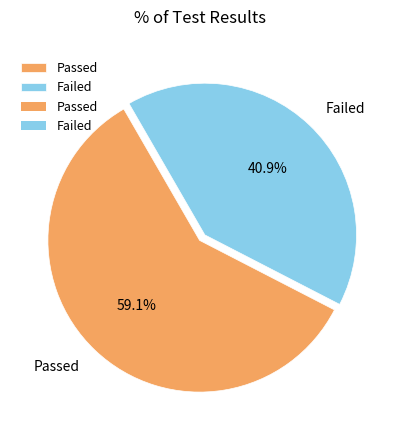

Which category has the biggest portion of the pie?

Passed